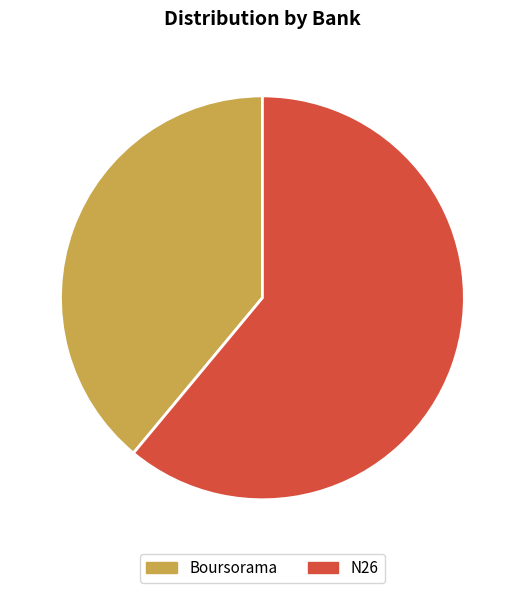

What percentage is the N26 slice, to the nearest percent?

61%